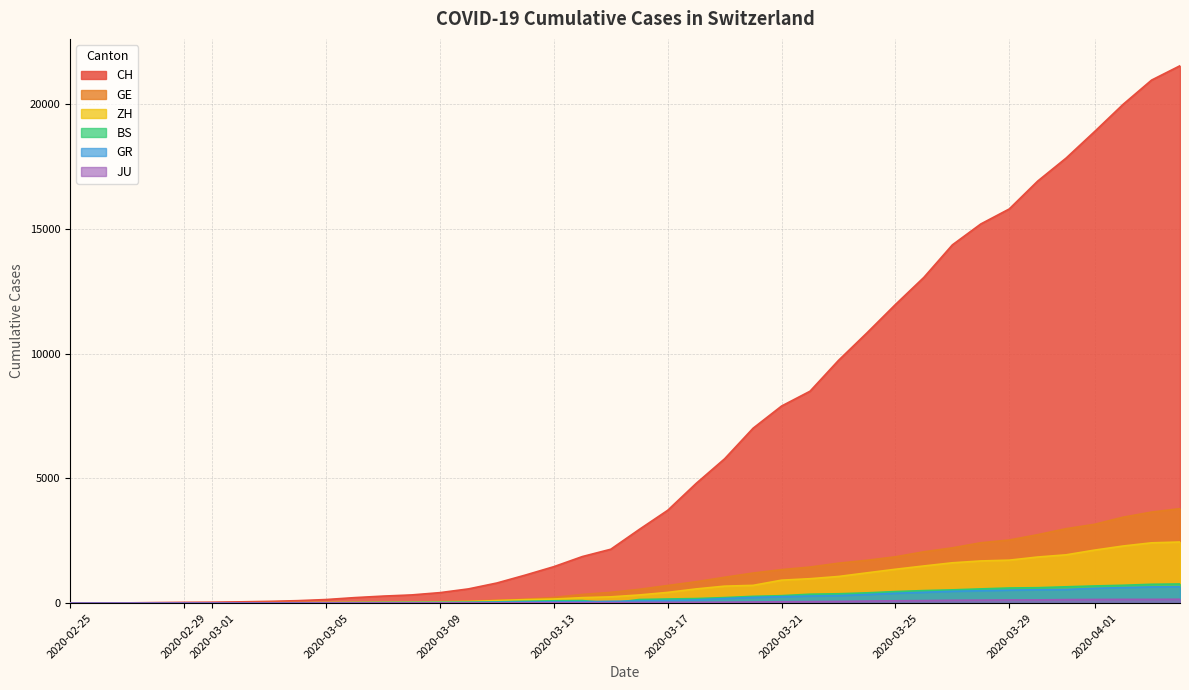

Which series has the widest spread of values?

CH